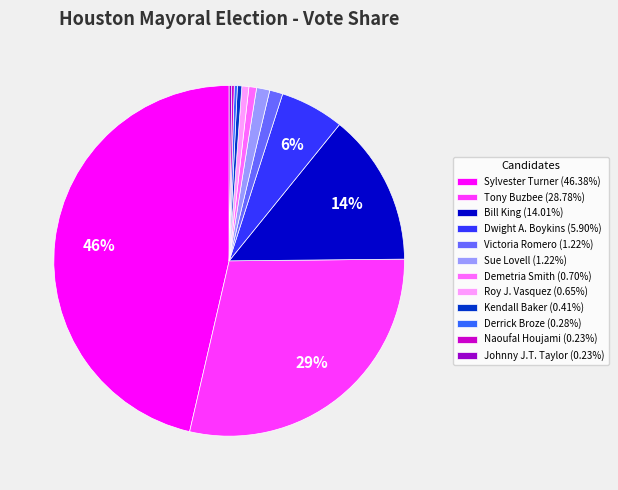

To the nearest percent, what is the average slice percentage?

8%